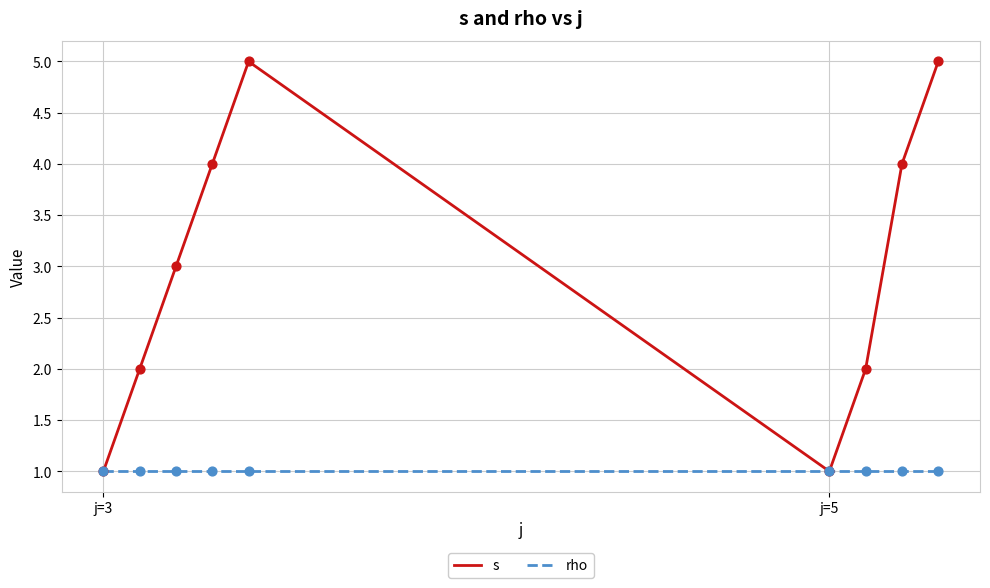

Rank the series by their average value, from lowest to highest.

rho, s